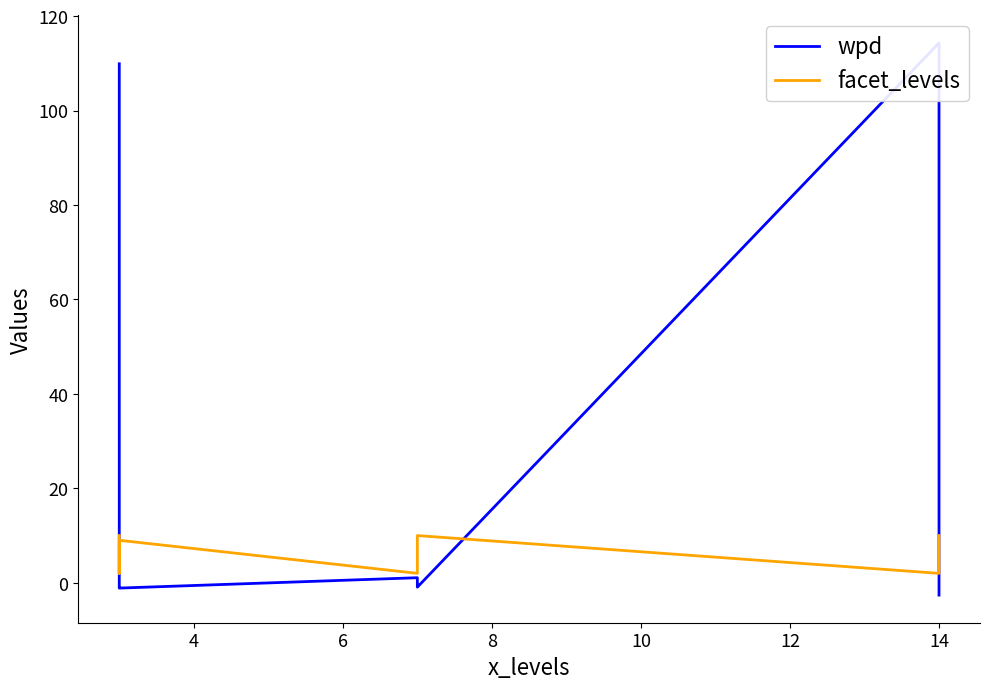

What is the difference between the highest and lowest values at 14?

112.3